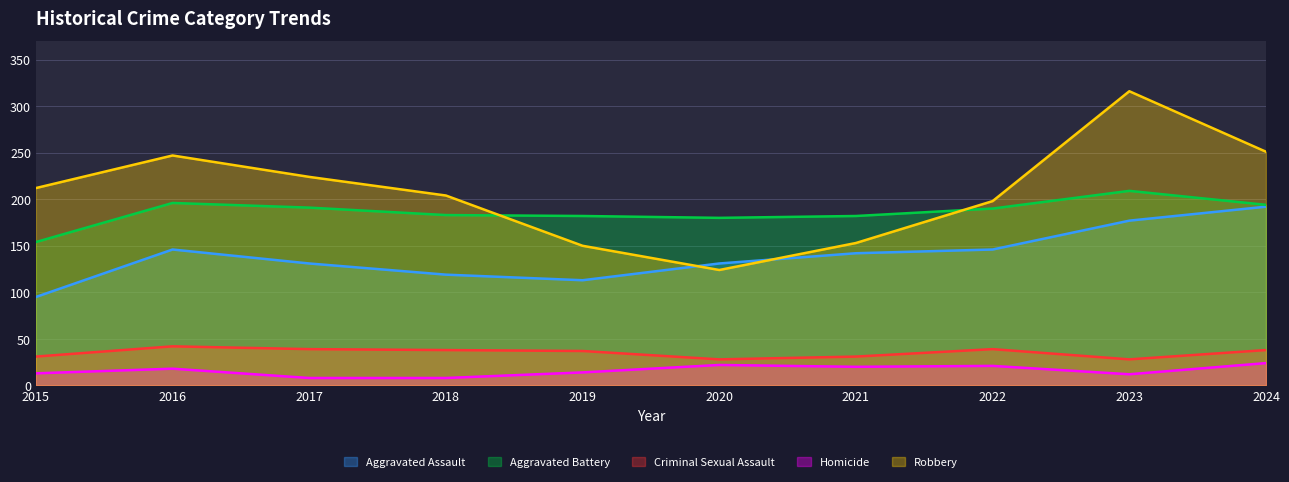

True or false: Criminal Sexual Assault has a value of 39 at 2022.

True